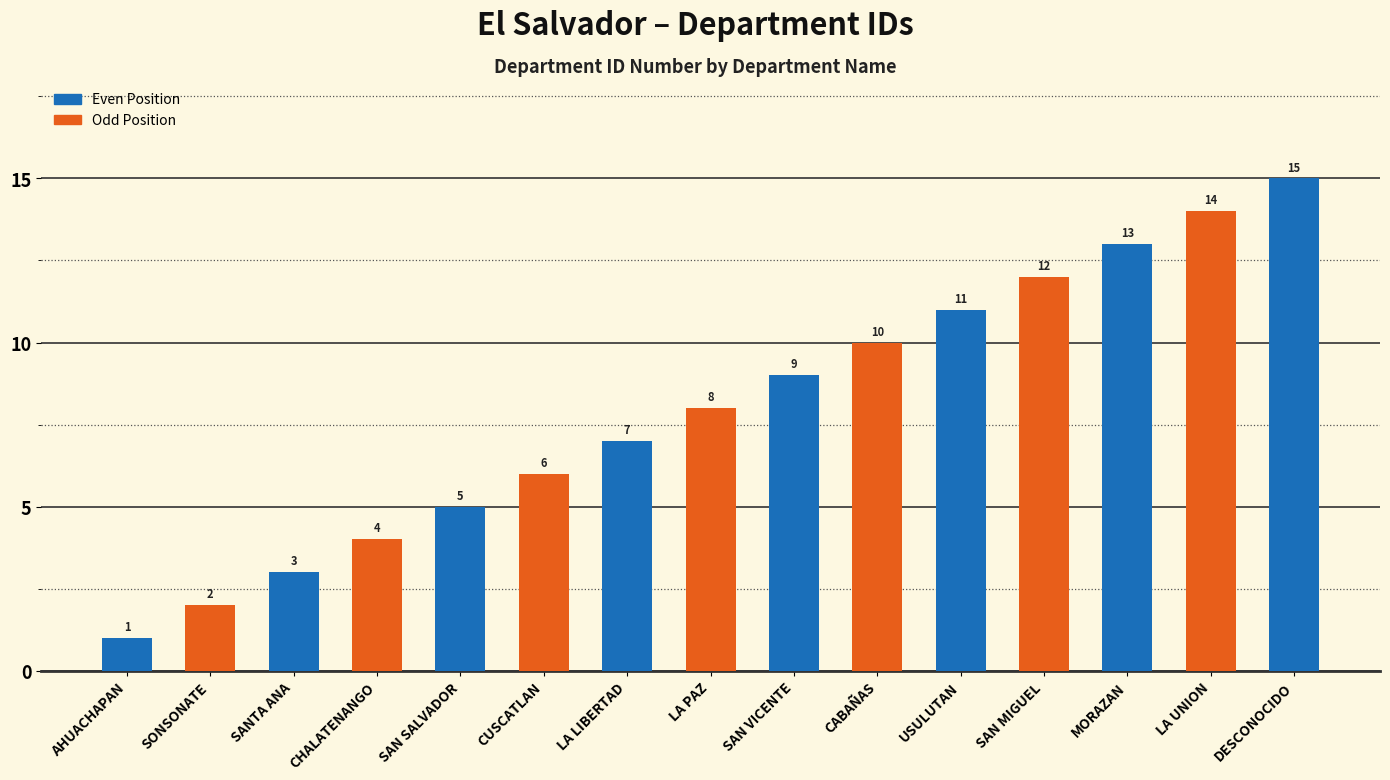

What value does the data have at SAN SALVADOR?

5